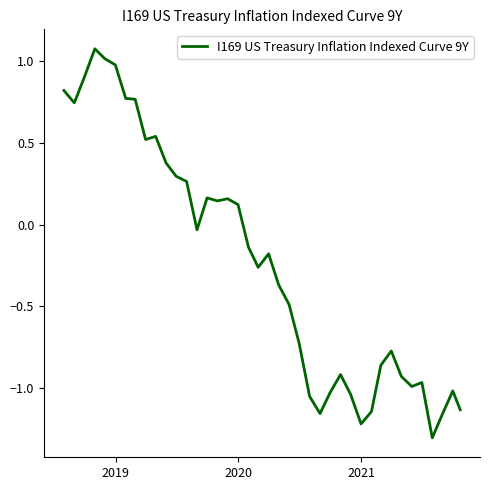

How many categories are shown in the chart?

40